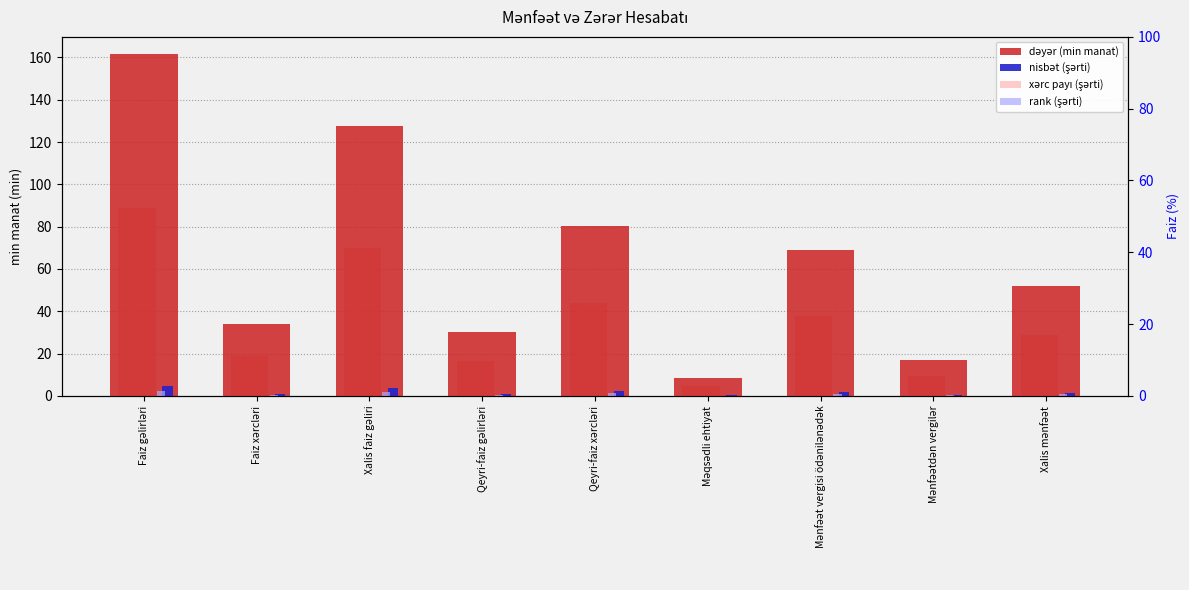

Count the number of categories in the chart.

9